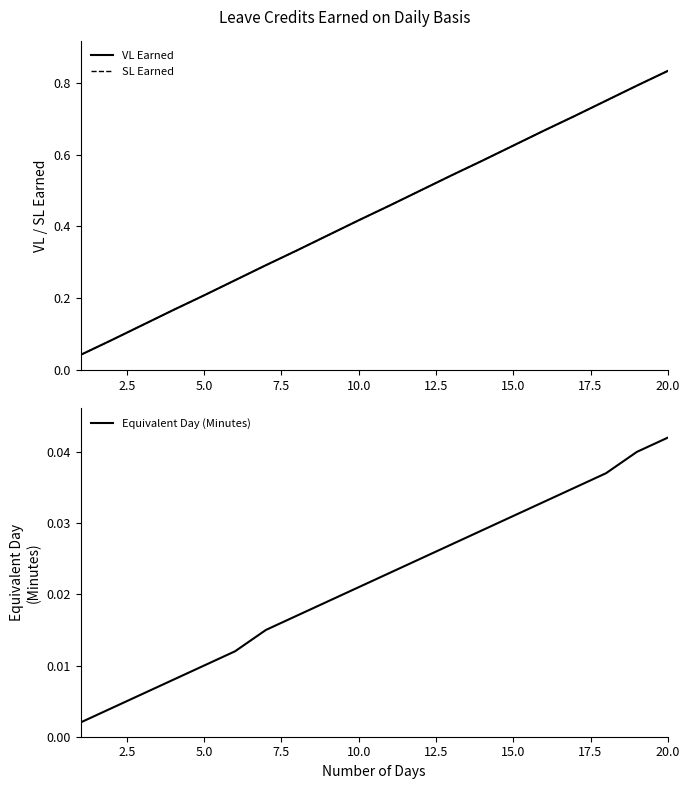

Which category has the highest value in the Equivalent Day (Minutes) series?

20.0